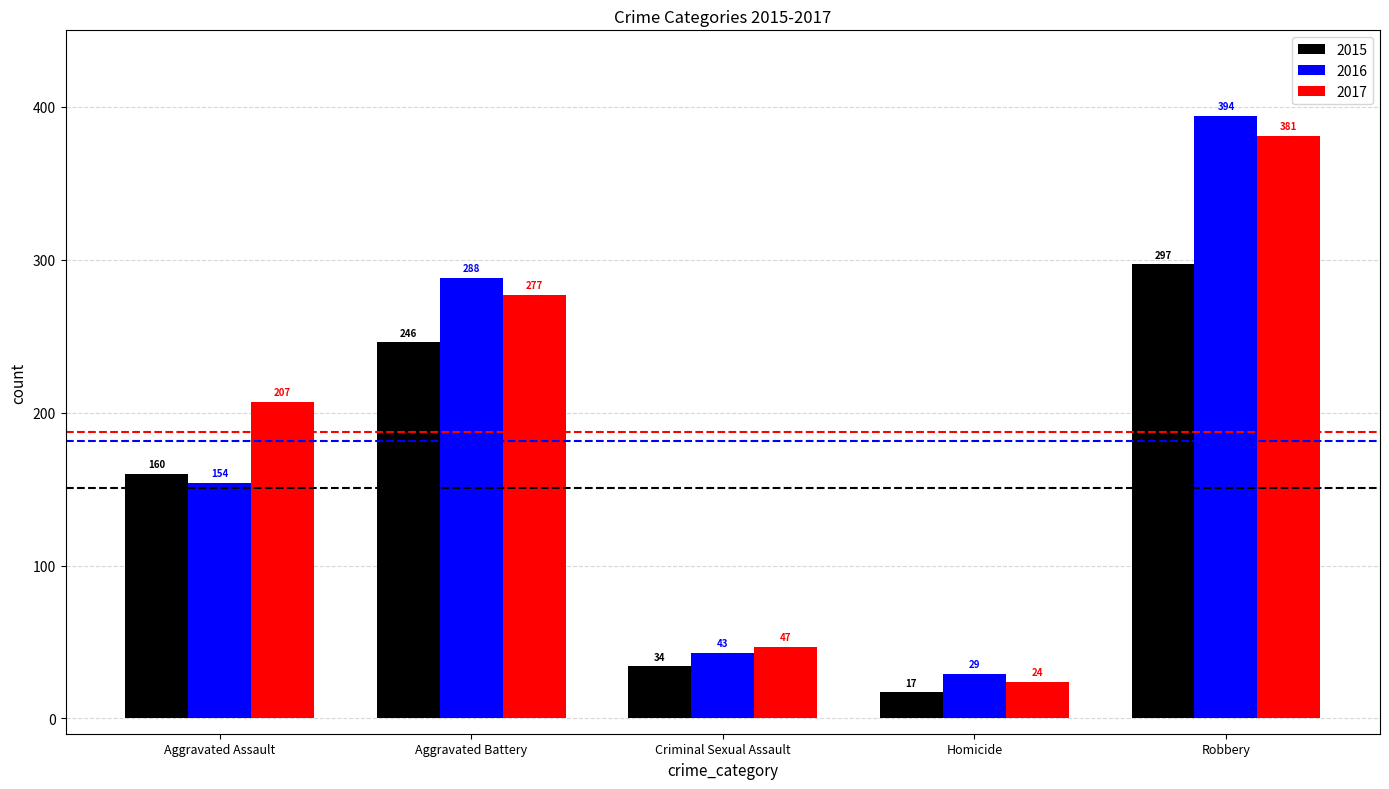

Which category has the lowest value in the 2017 series?

Homicide